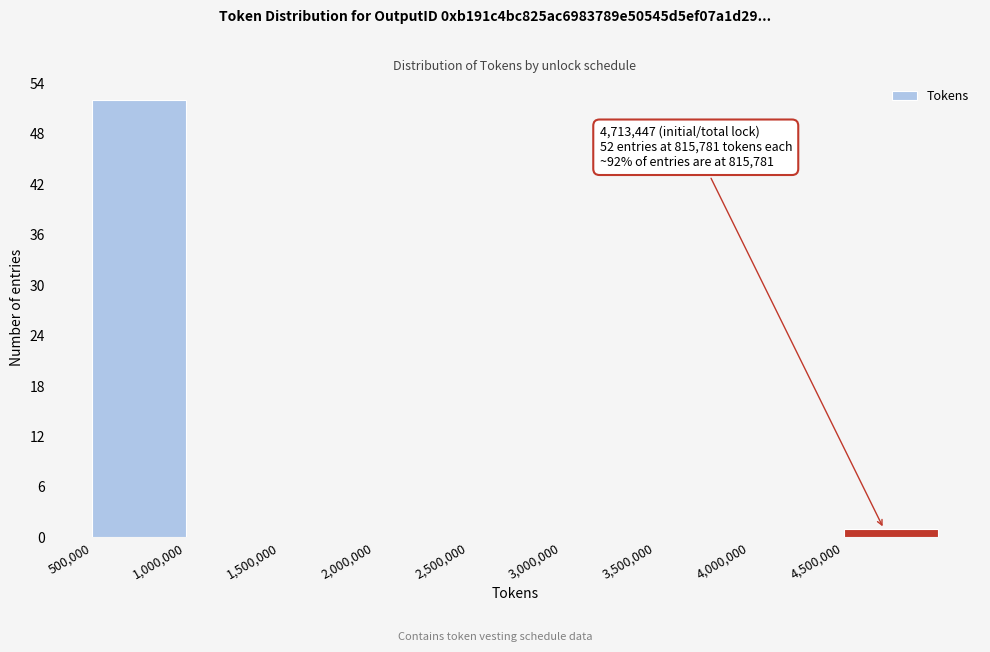

Which range on the x-axis has the tallest bar?

500000 to 1000000